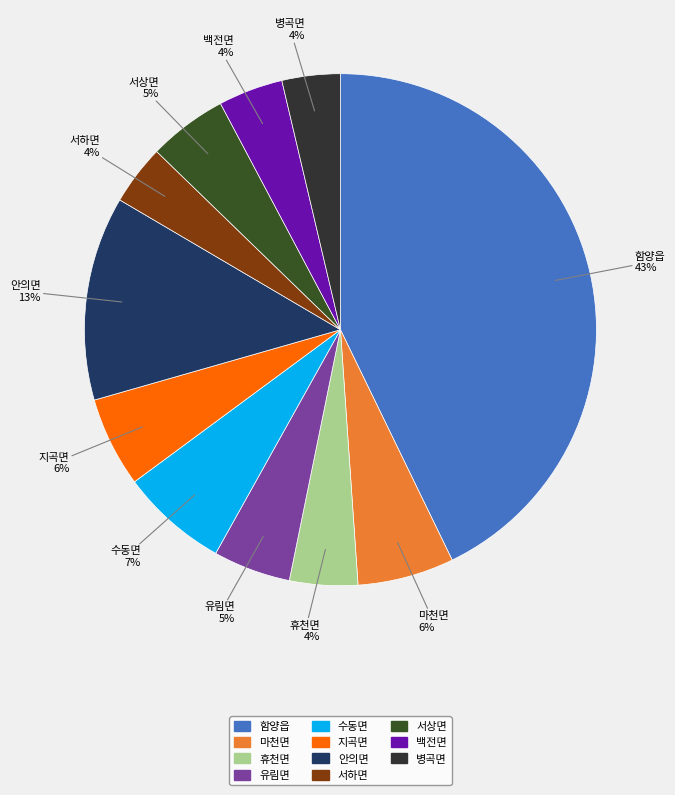

To the nearest percent, what portion does 마천면 represent?

6%